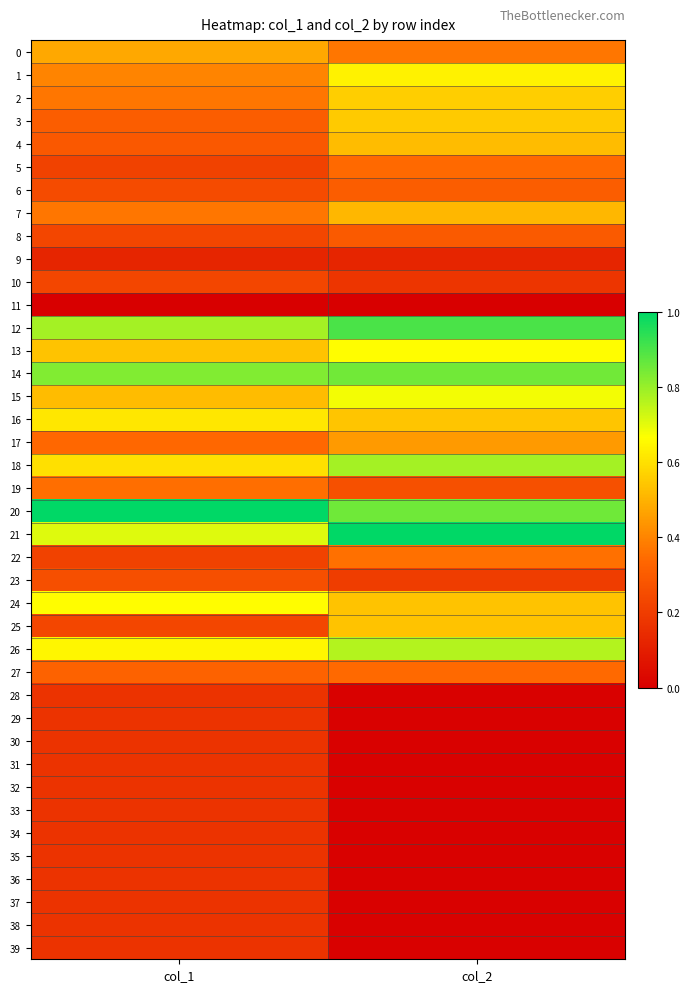

What is the greatest value displayed?

1.0